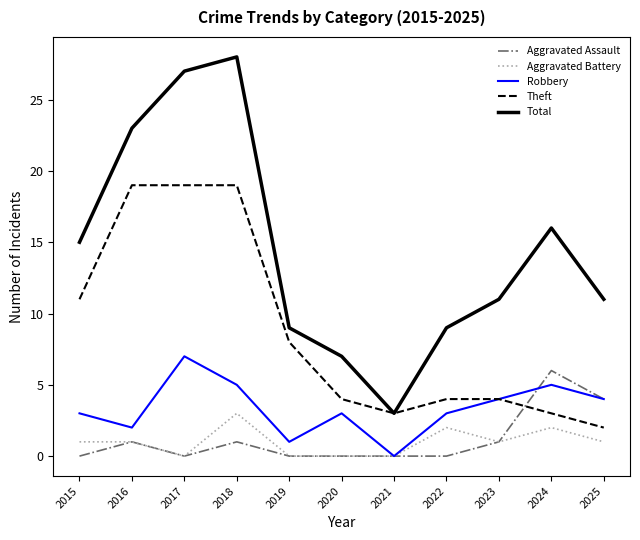

Rank the series by their maximum value, from lowest to highest.

Aggravated Battery, Aggravated Assault, Robbery, Theft, Total